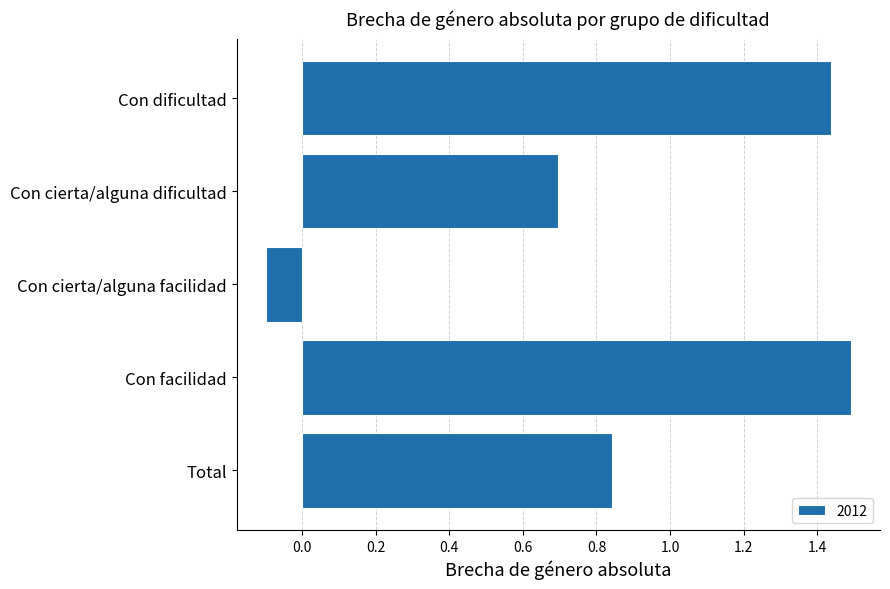

What position from the bottom is Con dificultad?

5